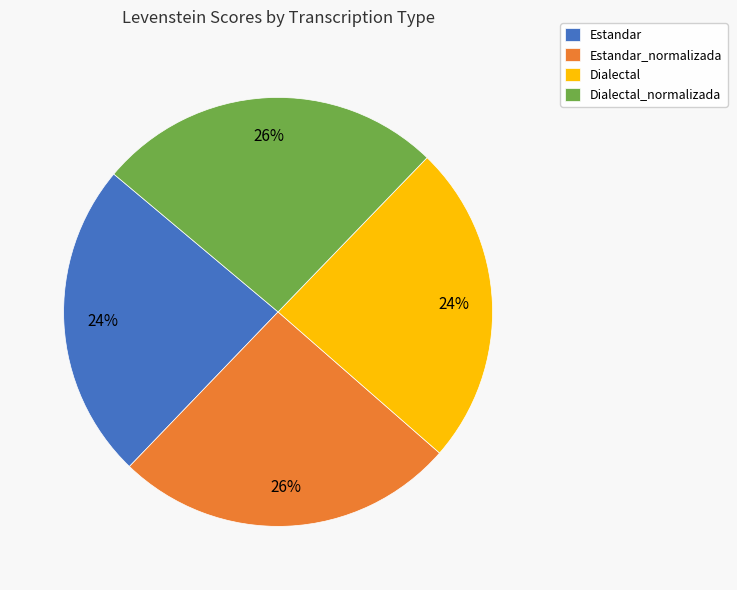

How many slices are in this pie chart?

4